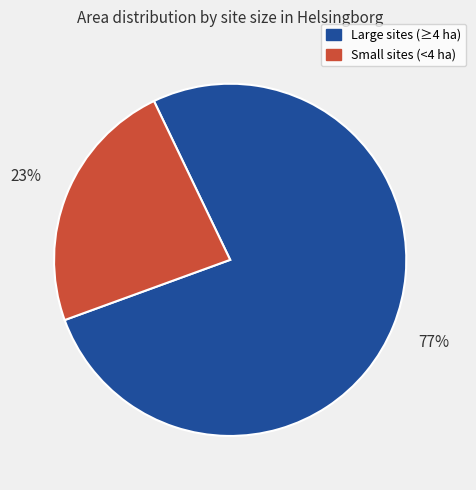

To the nearest percent, what is the average slice percentage?

50%